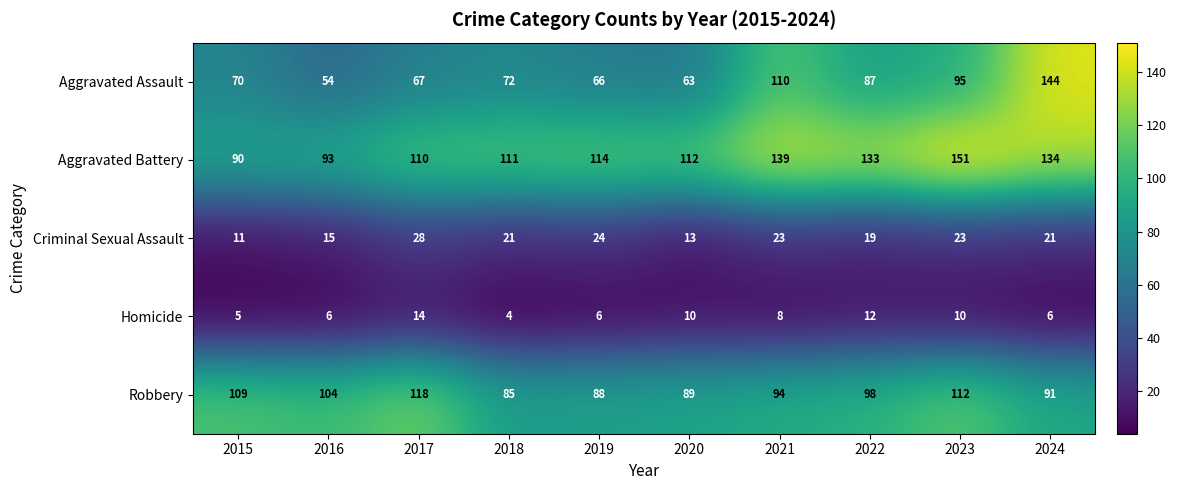

Rank the series at 2023 from highest to lowest value.

Aggravated Battery, Robbery, Aggravated Assault, Criminal Sexual Assault, Homicide